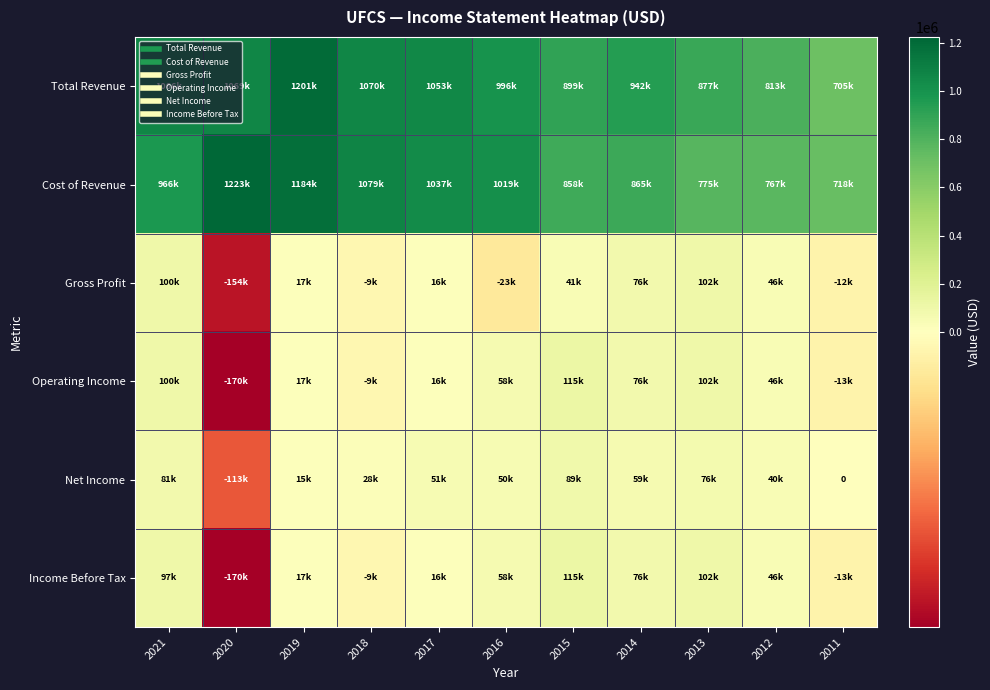

At how many categories does at least one series exceed 157506?

11